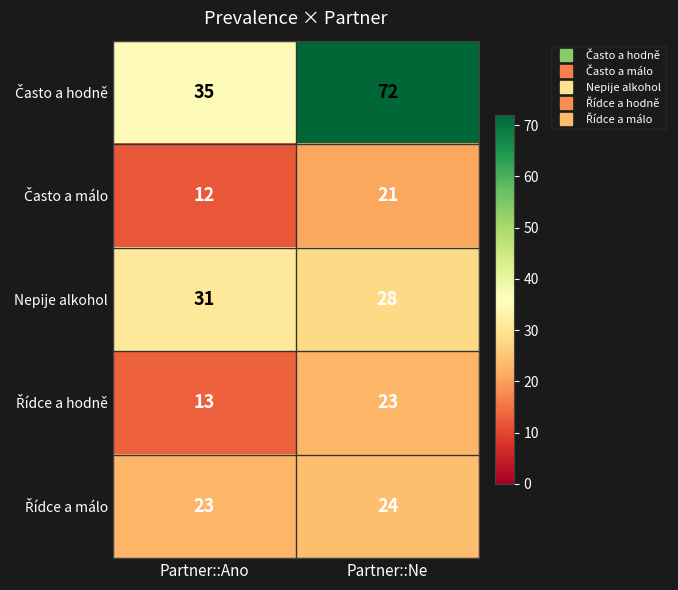

What is the difference between the highest and lowest values at Partner::Ne?

51